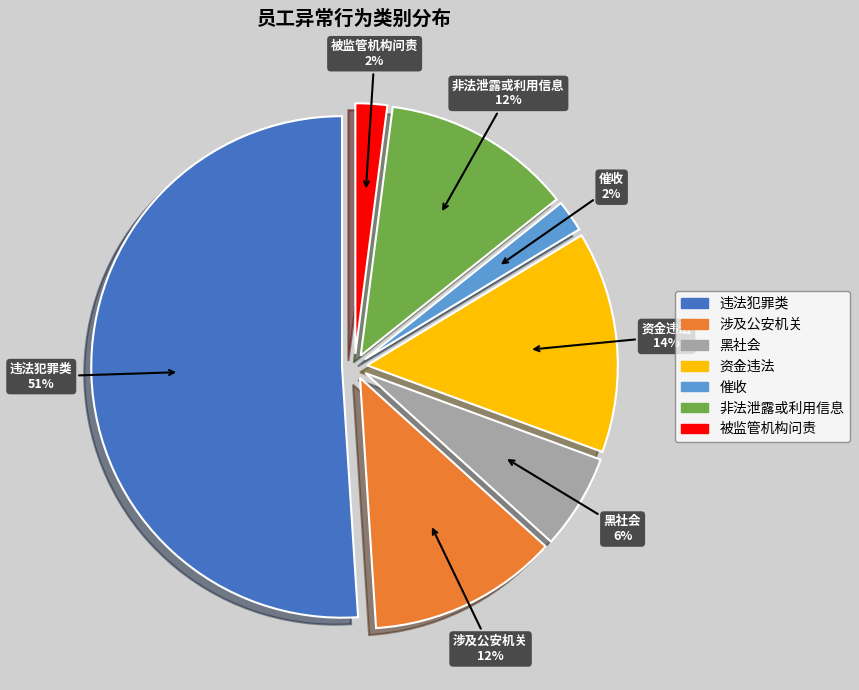

True or false: 涉及公安机关 accounts for 20% of the total.

False